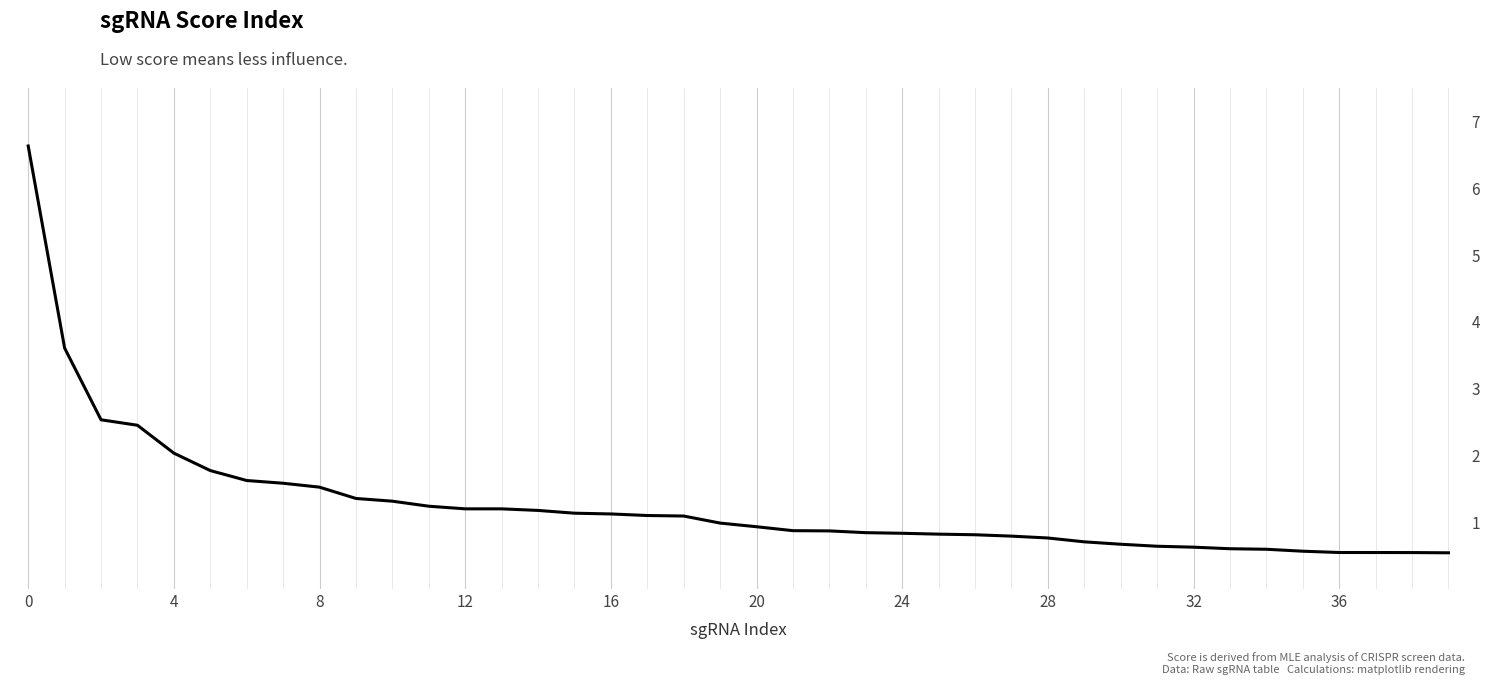

What is the minimum value shown in the chart?

0.5